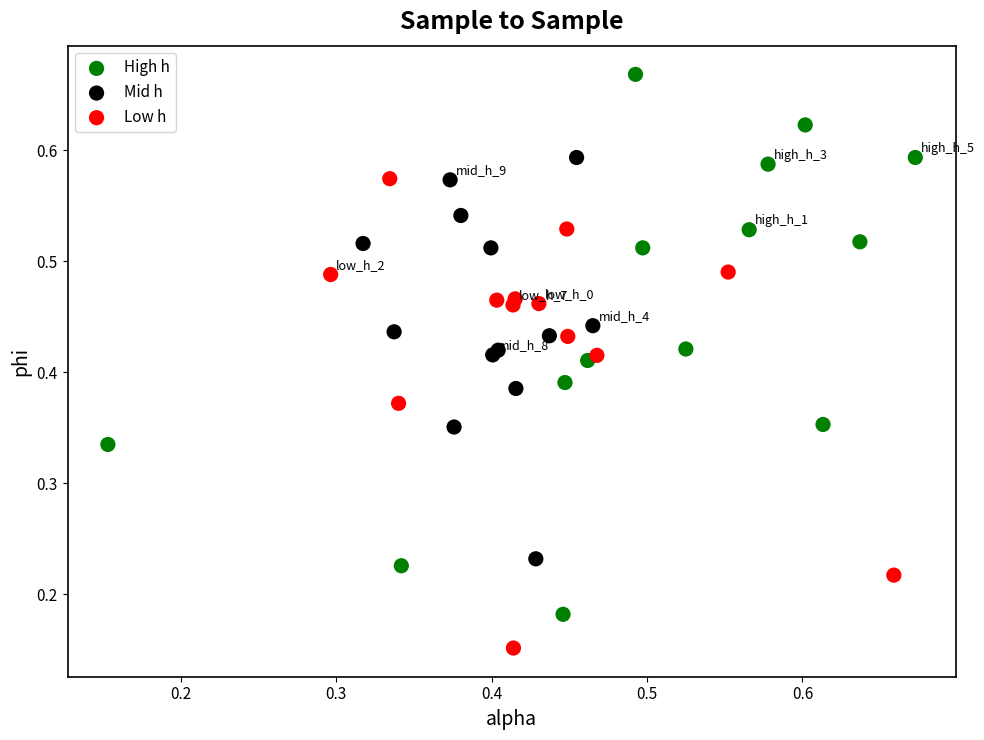

Which series contains the lowest Y value?

Low h